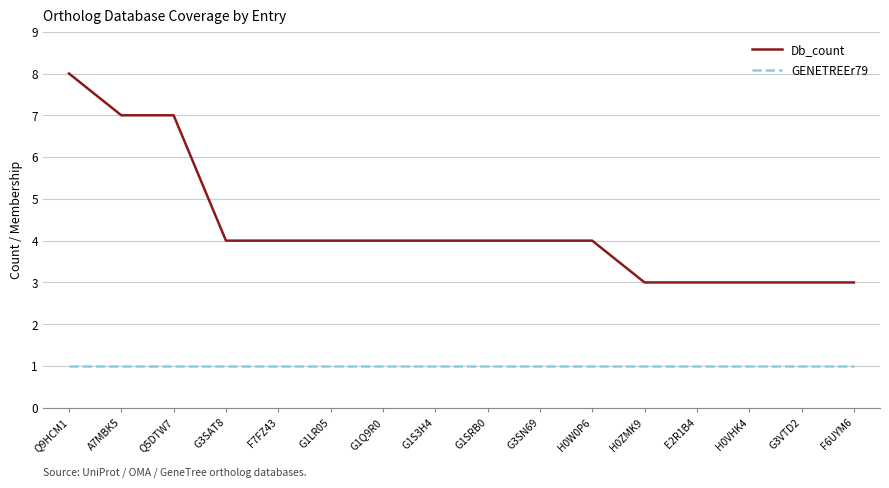

True or false: Db_count and GENETREEr79 cross at least once.

False